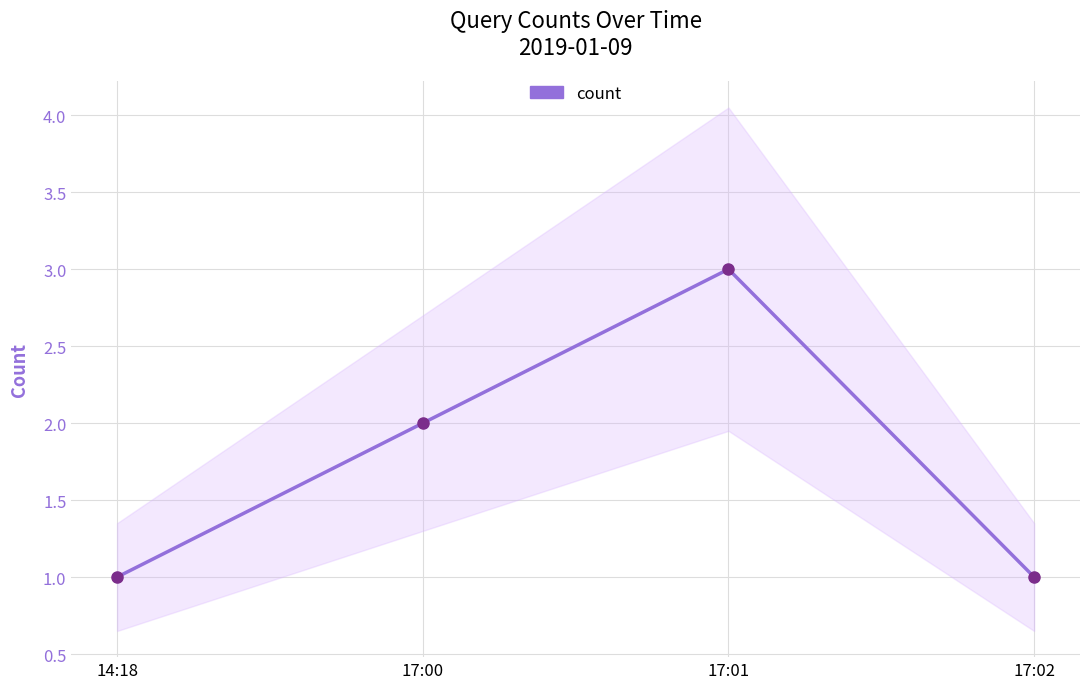

Rank the categories by value from lowest to highest.

14:18, 17:02, 17:00, 17:01